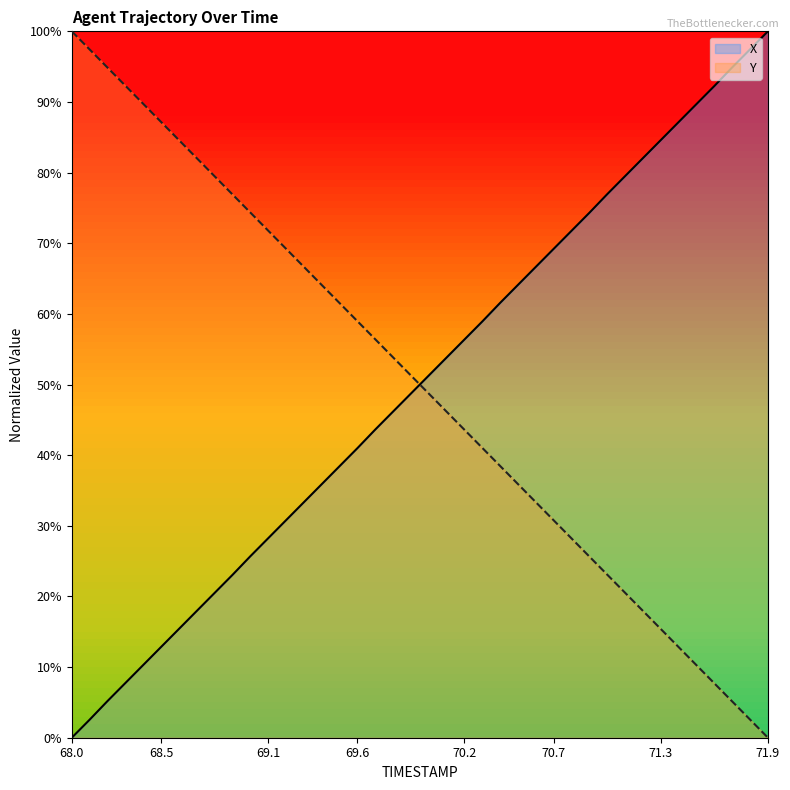

Is it true that Y equals 15.4 at 71.3?

True